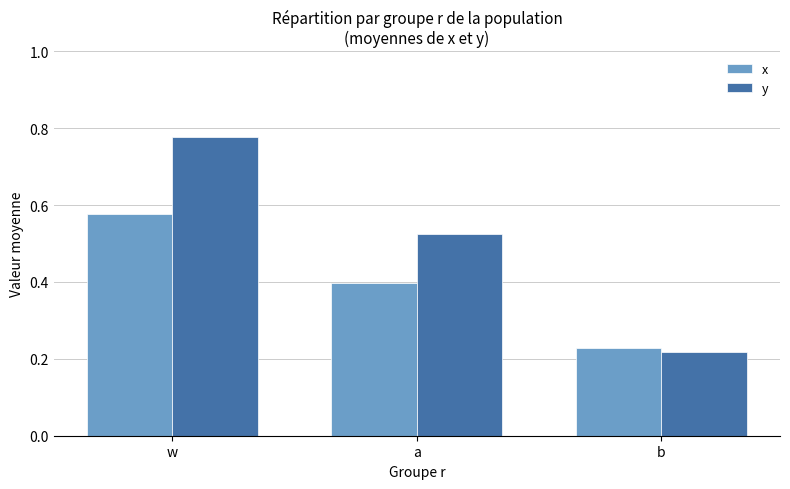

Does the chart contain stacked bars?

No